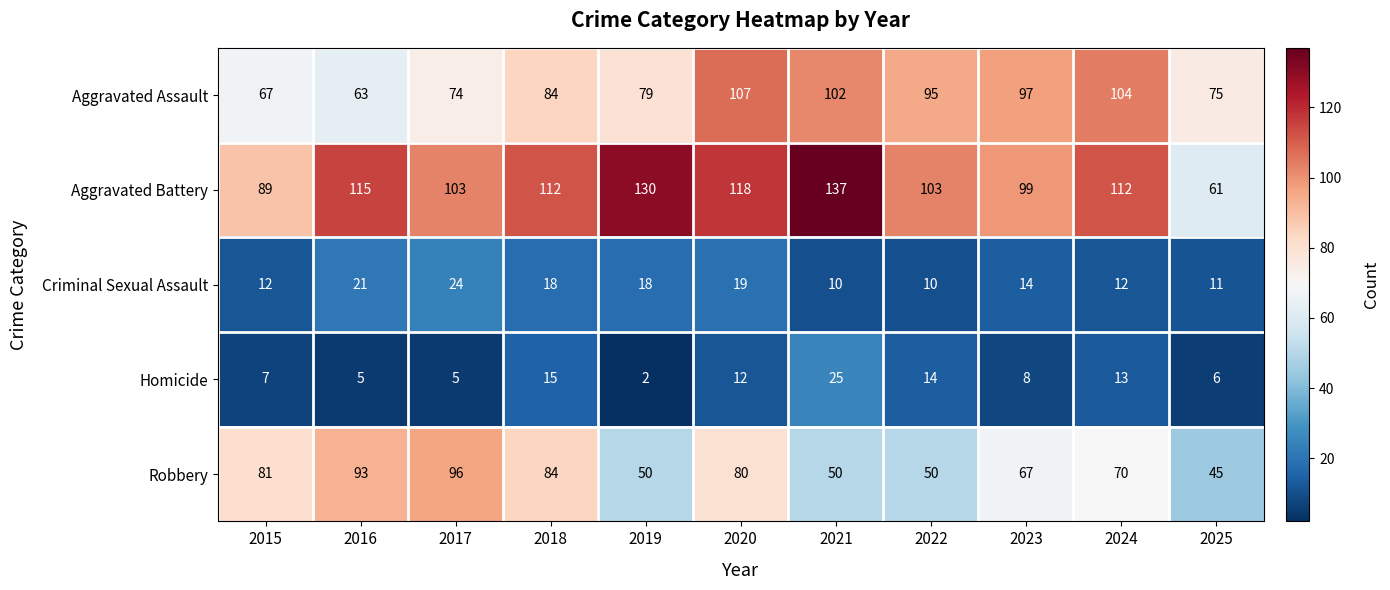

At which category does the chart reach its minimum across all series?

2019